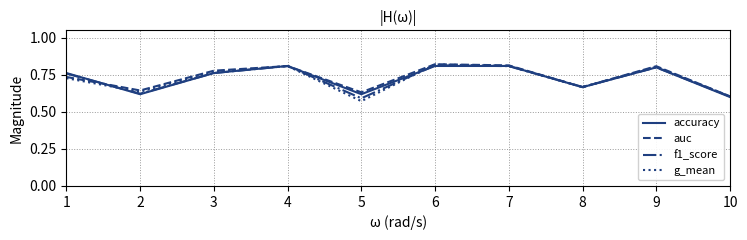

Is it true that g_mean equals 0.4 at 5?

False